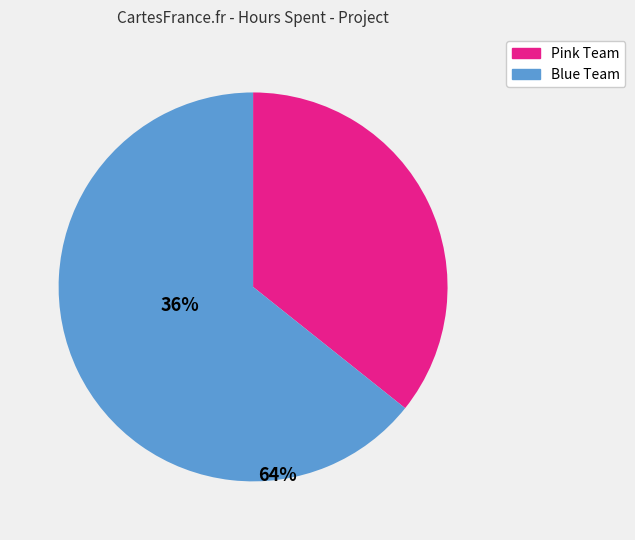

Is there a majority slice in this chart?

Yes